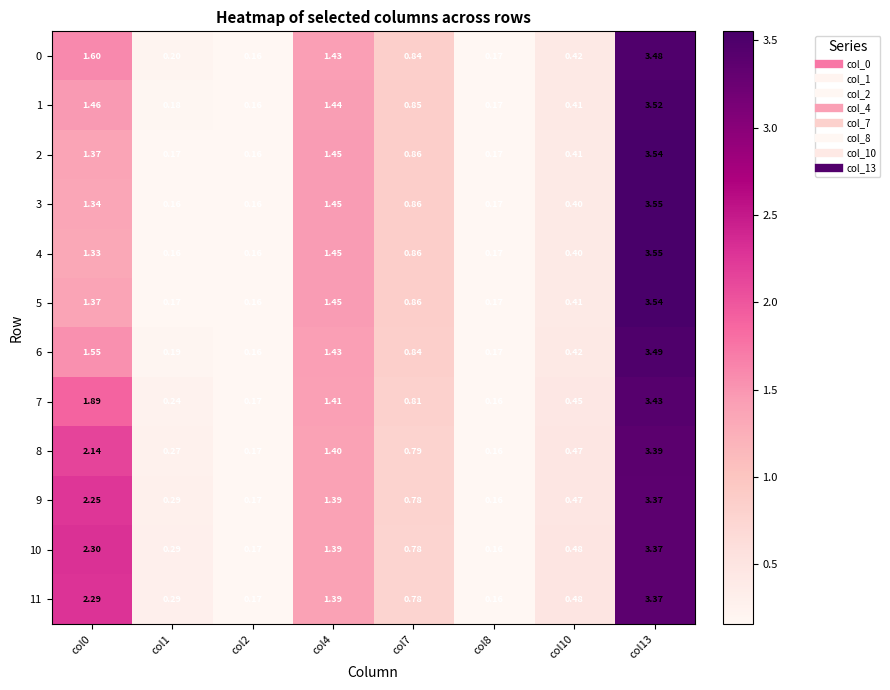

Is the value of 2 at col7 greater than the value of 8 at col0?

No